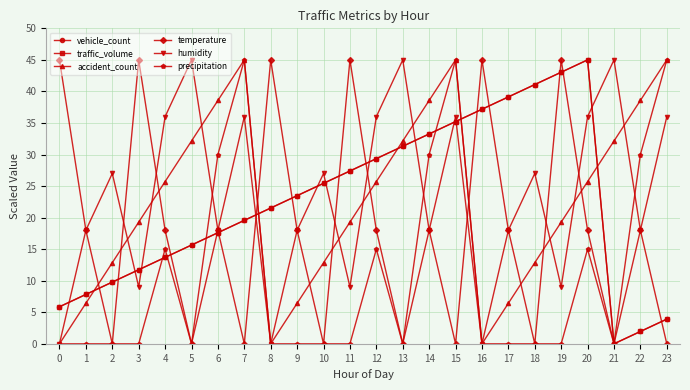

Is this an area chart (filled region under the line)?

No